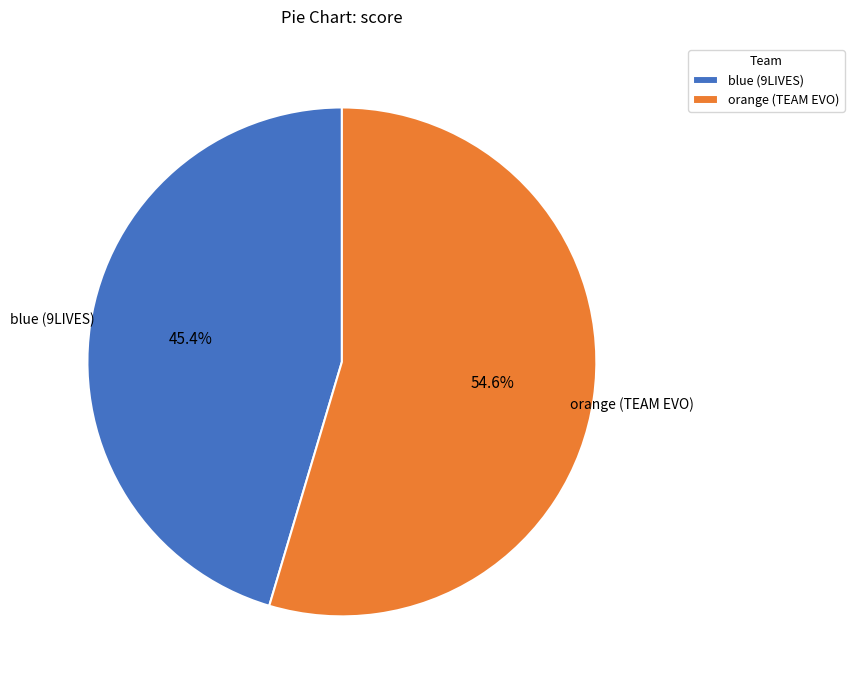

What is the smallest slice in the pie chart?

blue (9LIVES)